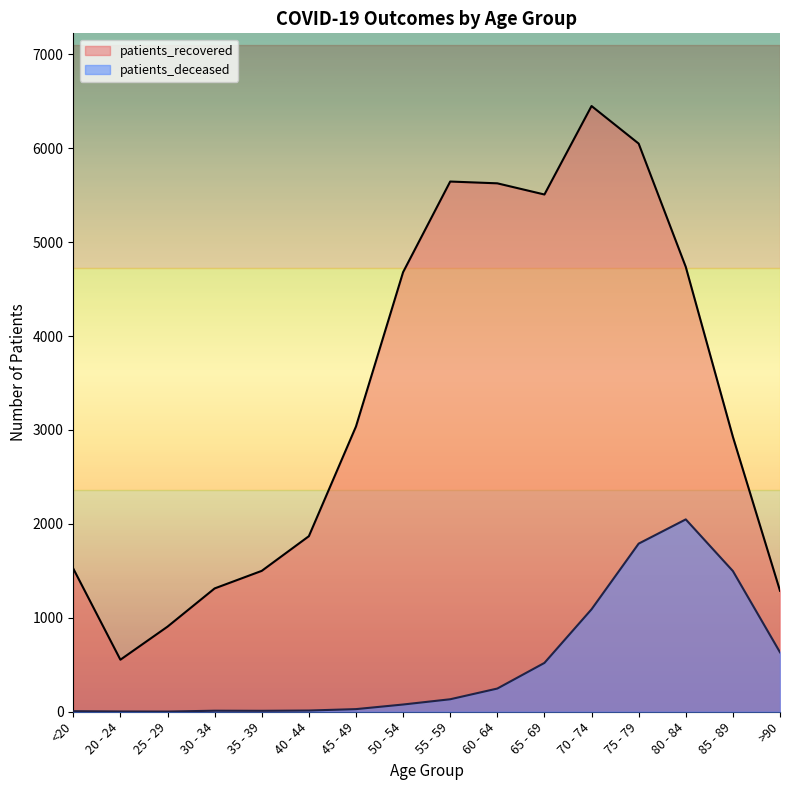

At how many categories does at least one series exceed 3692?

7